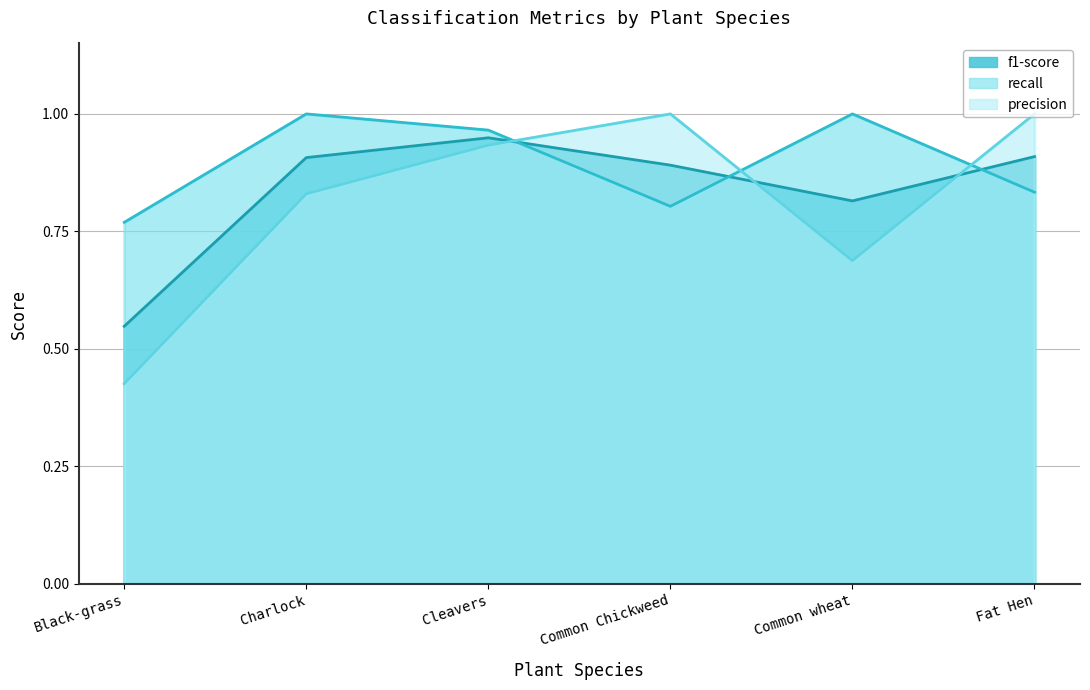

True or false: precision and recall intersect in this chart.

True